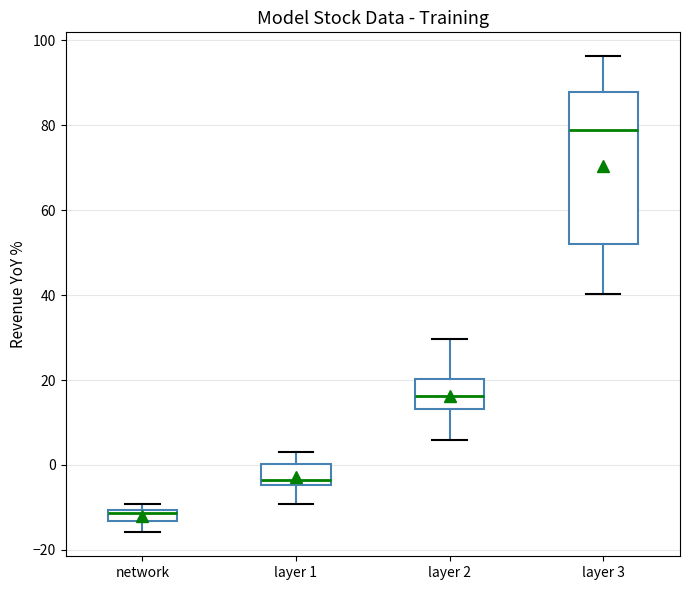

Where does the upper whisker of the box for layer 1 end on the y-axis? The values are not printed on the chart, so give them approximately, as read against the axis.

4